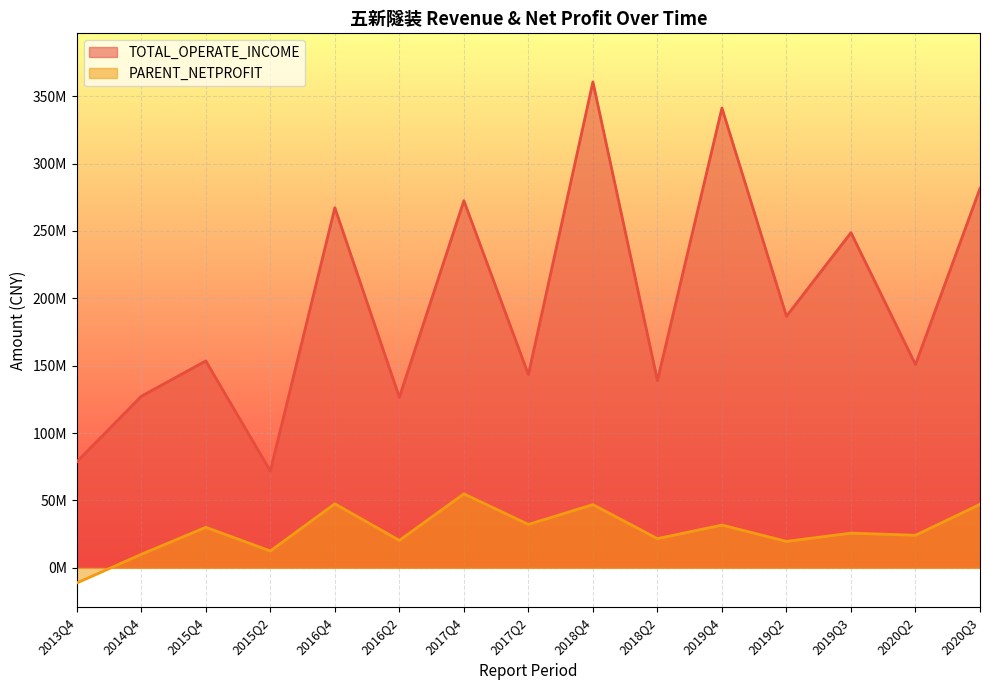

What is the total value across all series at 2019Q4?

372923055.1